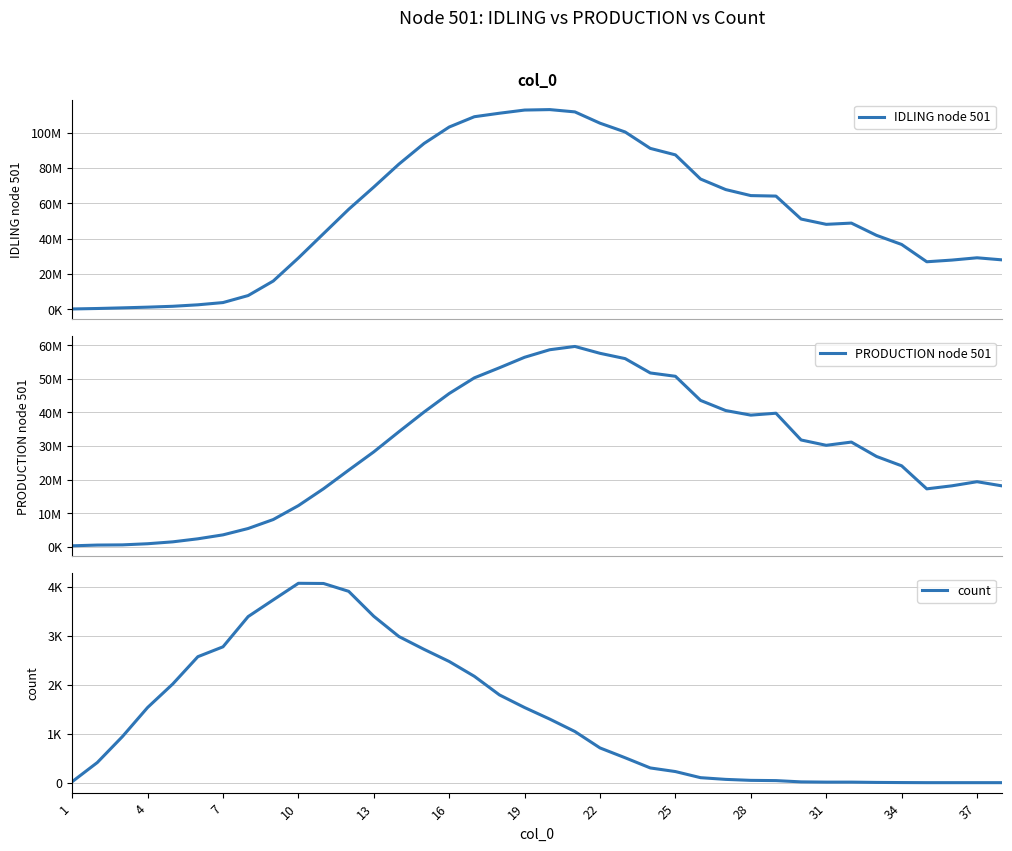

What is the minimum value shown in the chart?

1.0